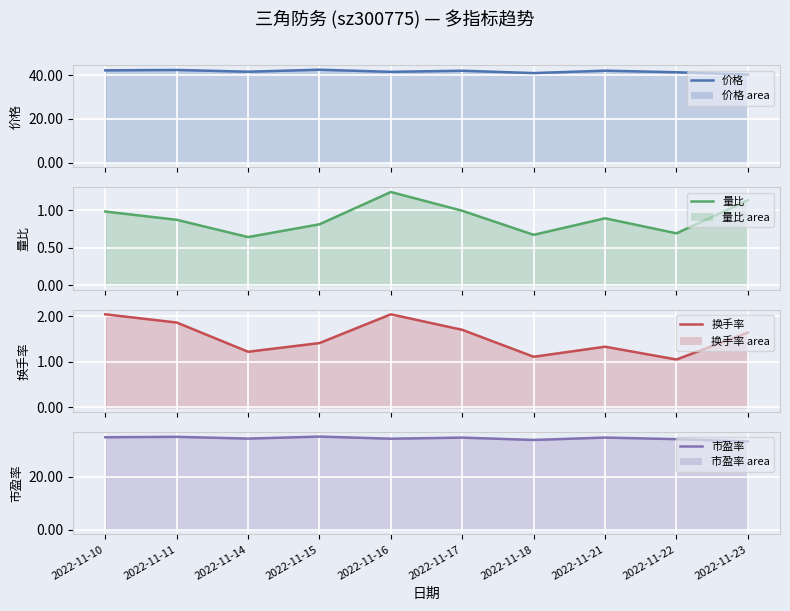

True or false: 市盈率 line and 价格 line intersect in this chart.

False